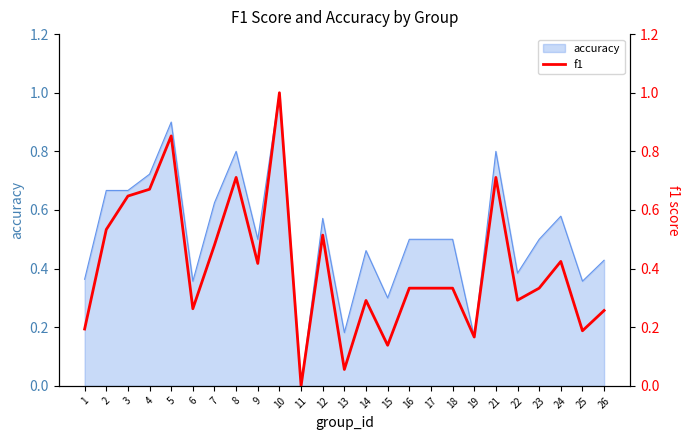

Reading left to right, what are all the values shown in this chart?

0.2	0.5	0.6	0.7	0.9	0.3	0.5	0.7	0.4	1.0	0.0	0.5	0.1	0.3	0.1	0.3	0.3	0.3	0.2	0.7	0.3	0.3	0.4	0.2	0.3